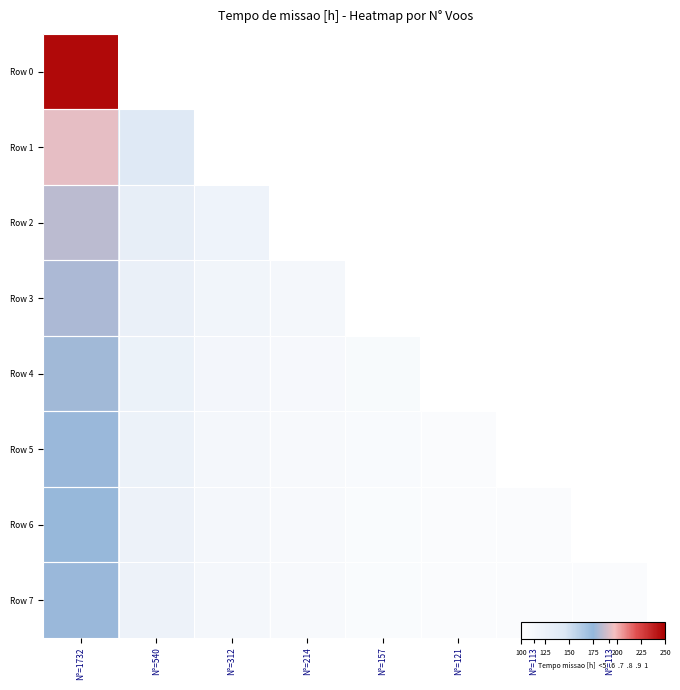

At which category is the sum across all series the highest?

N°=1732